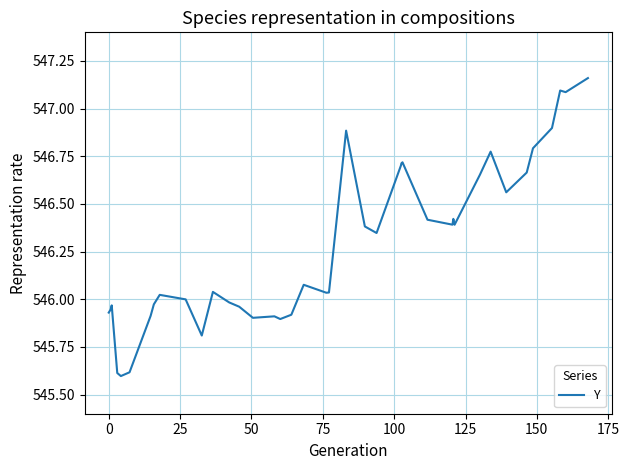

What is the minimum value shown in the chart?

545.6